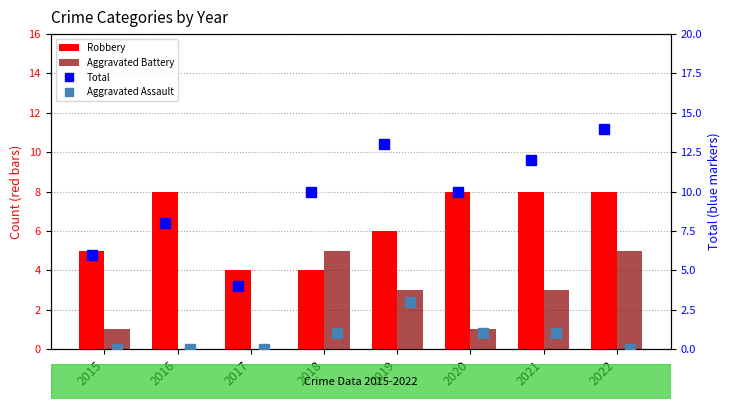

What are all the series names shown in the legend?

Robbery, Aggravated Battery, Total, Aggravated Assault